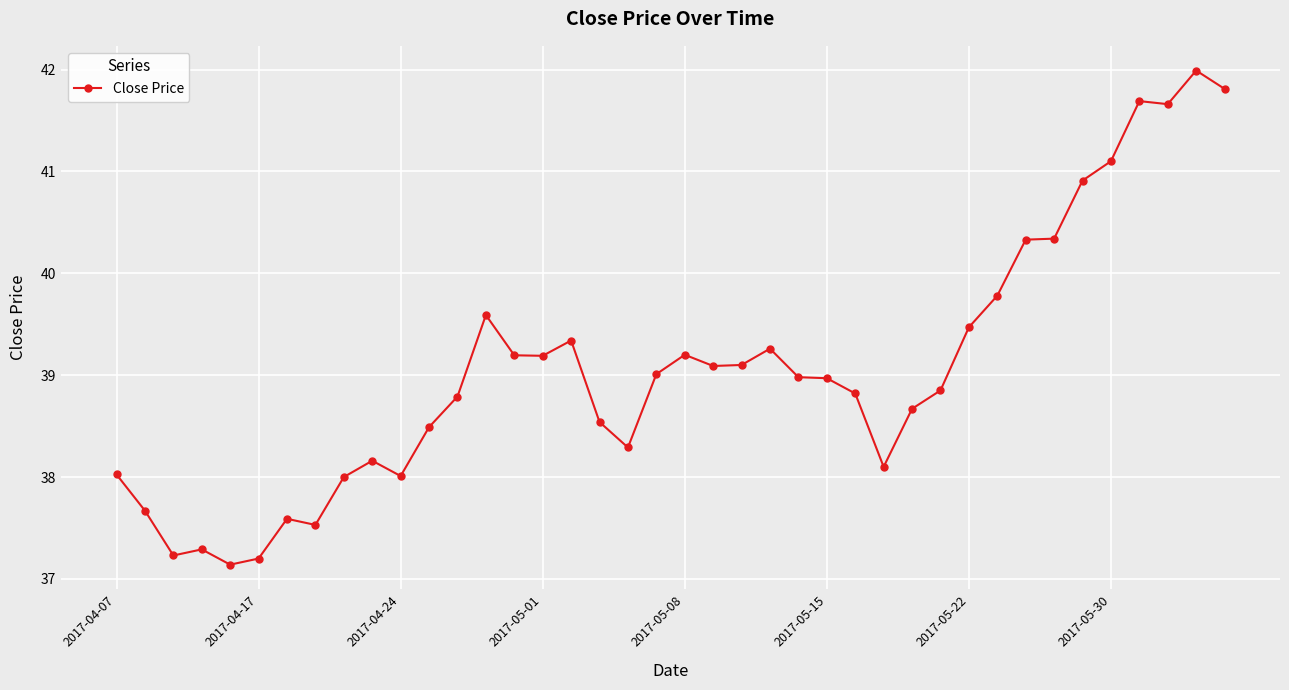

How many series are shown in this chart?

1